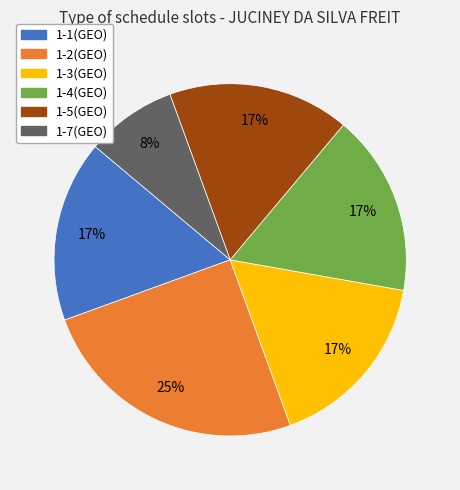

Do 1-4(GEO) and 1-3(GEO) together represent more than half of the pie?

No